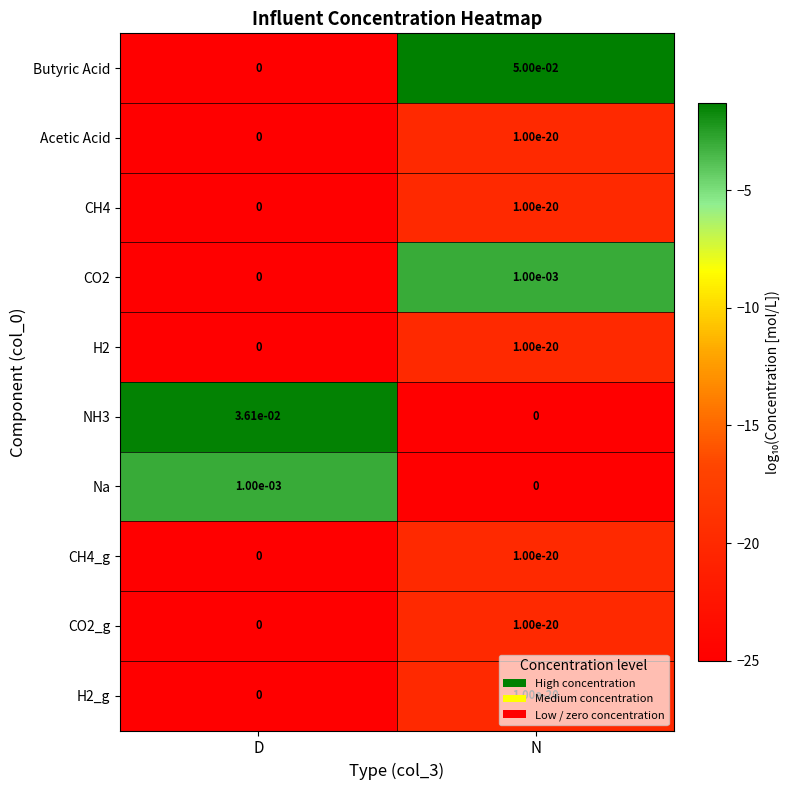

Which series has the widest spread of values?

Butyric Acid